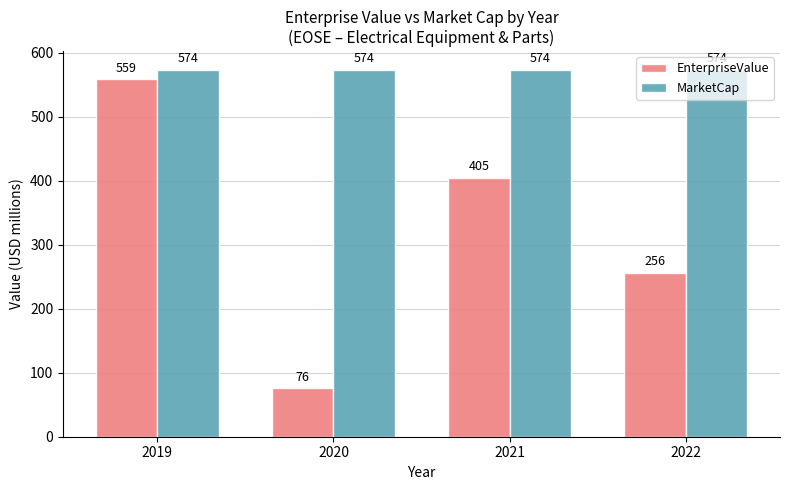

What is the value of the MarketCap bar at the 4th from the left?

573.6